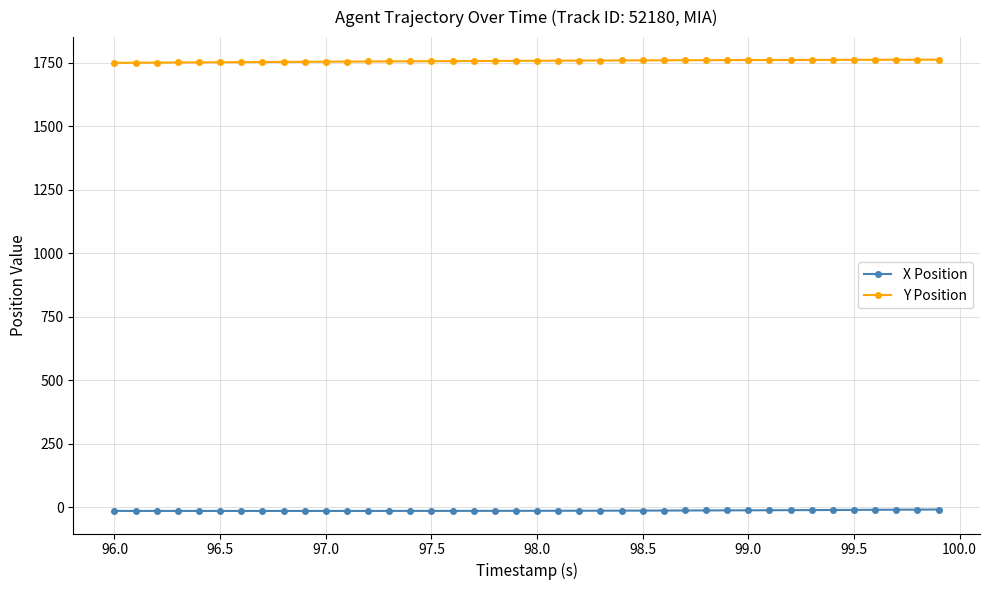

True or false: X Position and Y Position intersect in this chart.

False